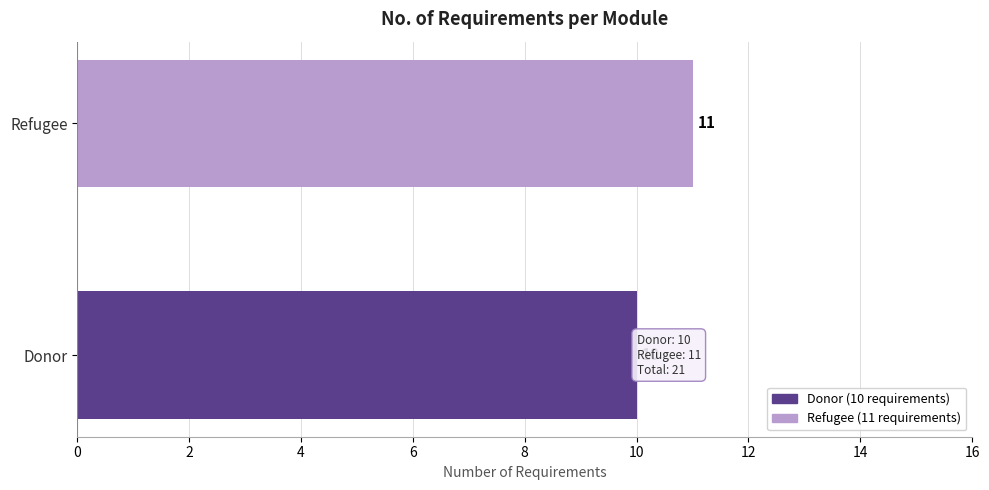

Which category has the highest value across all series?

Refugee